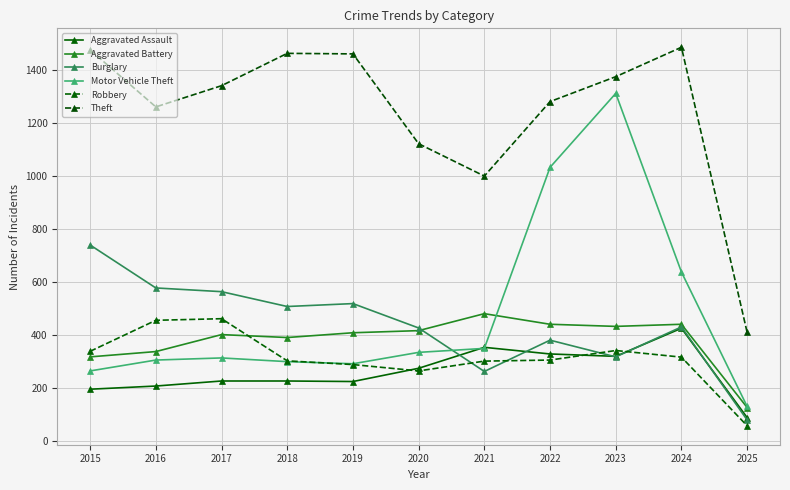

Which label corresponds to the largest value in the chart?

2024